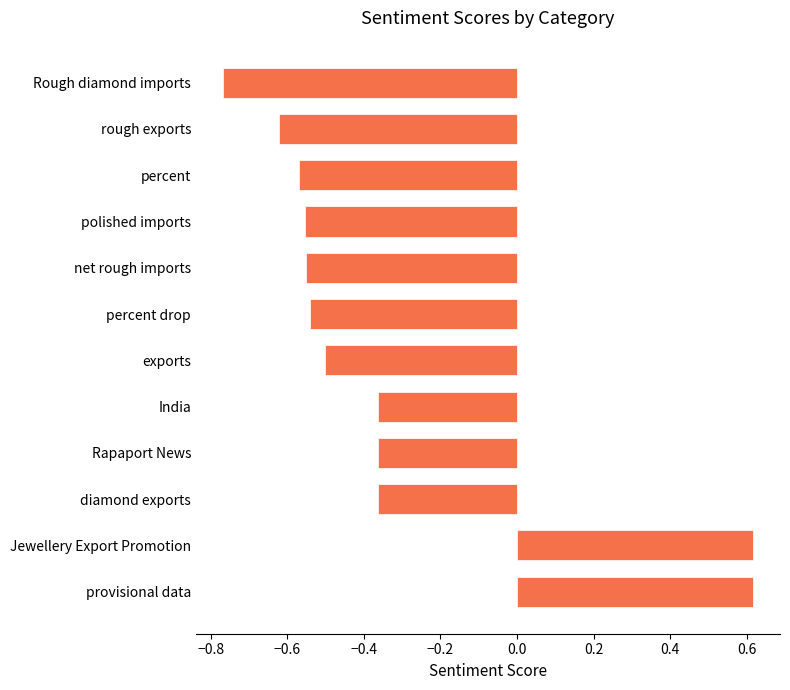

How many values are above zero?

2